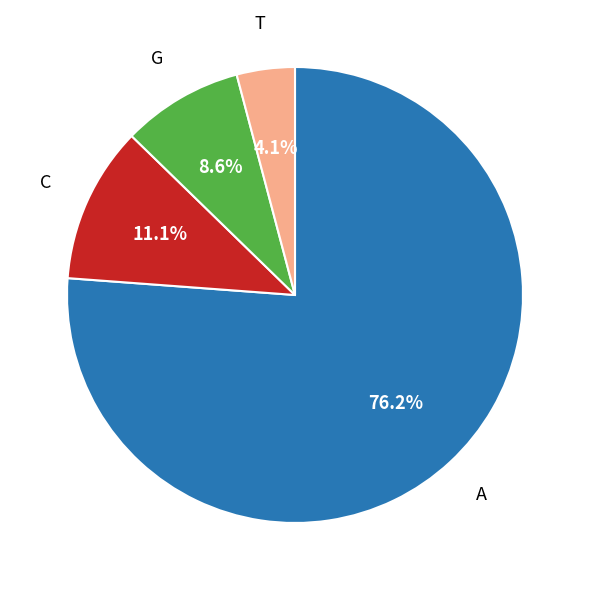

Is there a majority slice in this chart?

Yes